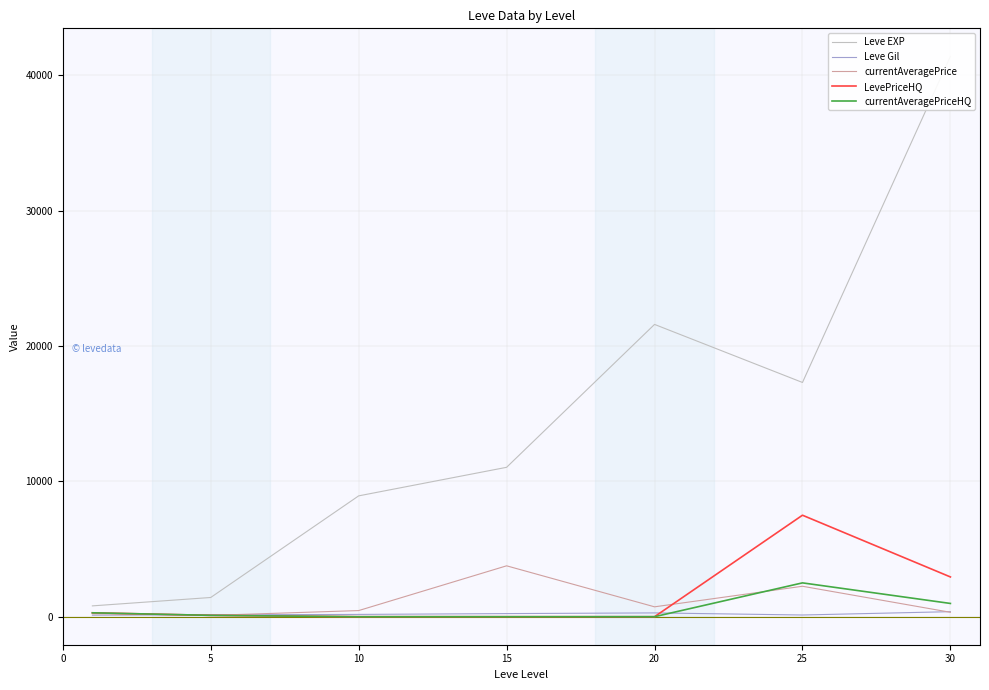

How many lines are shown in the chart?

5